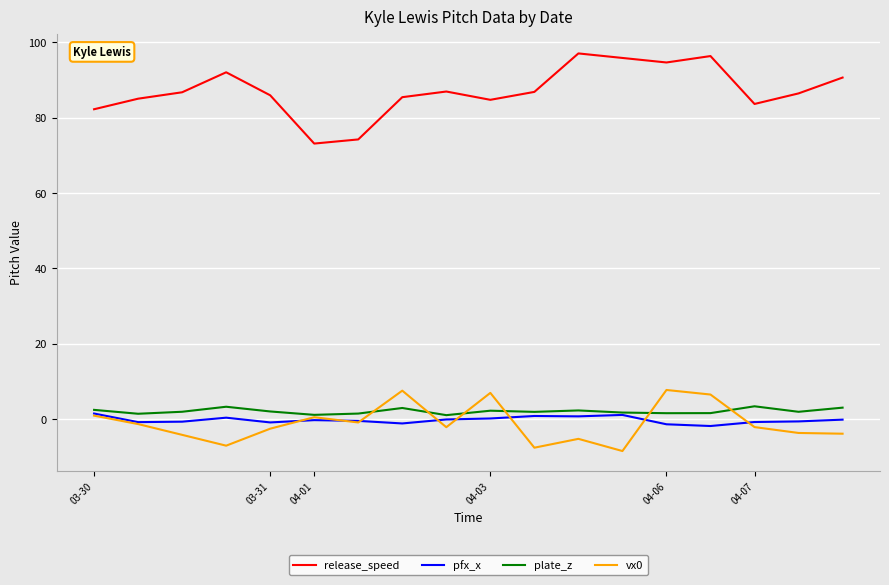

Which series has the largest total across all categories?

release_speed